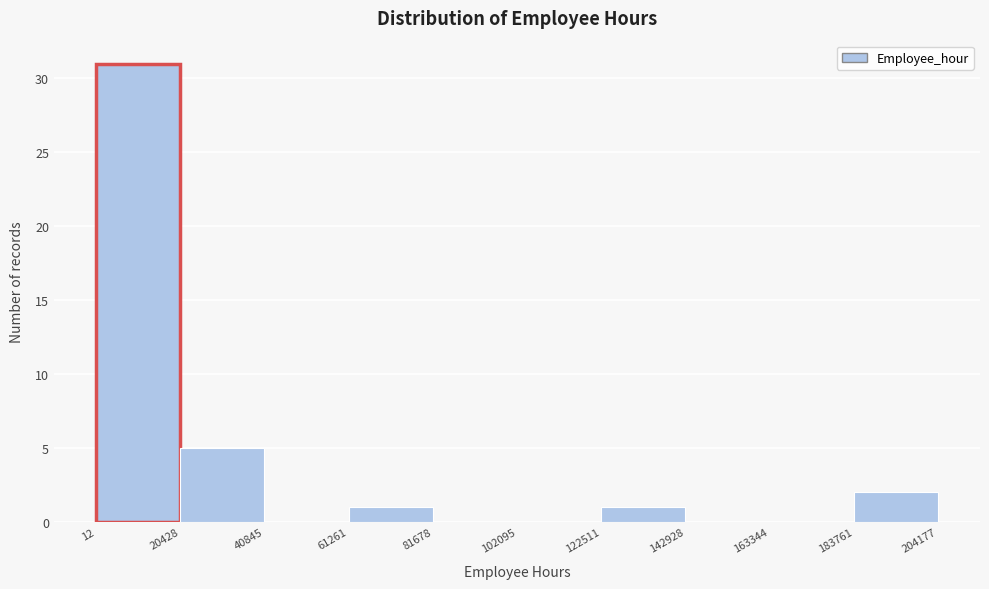

Reading left to right, list every bar in this chart as the range it spans on the x-axis followed by its height. The values are not printed on the chart, so give them approximately, as read against the axis.

12 to 20428: 31
20428 to 40845: 5
40845 to 61261: 0
61261 to 81678: 1
81678 to 102095: 0
102095 to 122511: 0
122511 to 142928: 1
142928 to 163344: 0
163344 to 183761: 0
183761 to 204177: 2